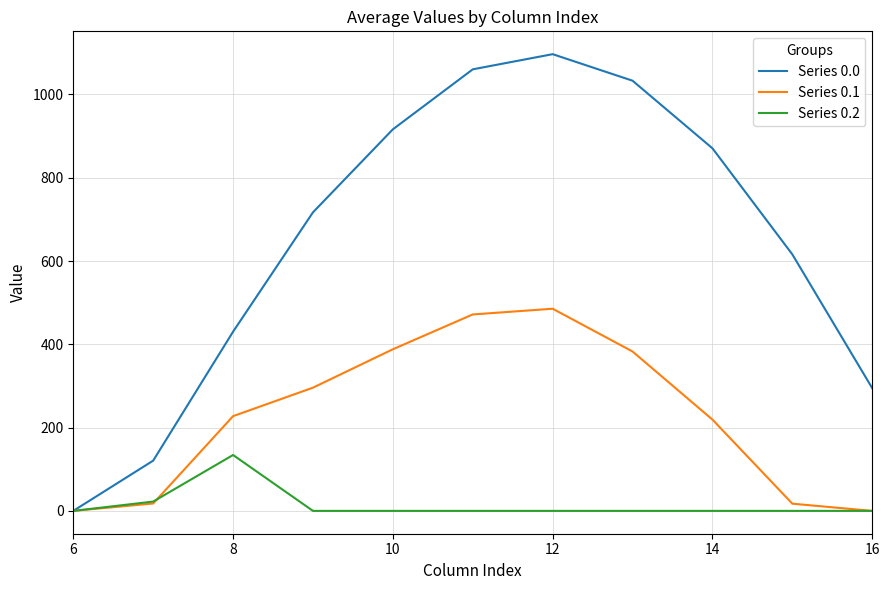

How many values in the Series 0.1 series exceed 227?

6